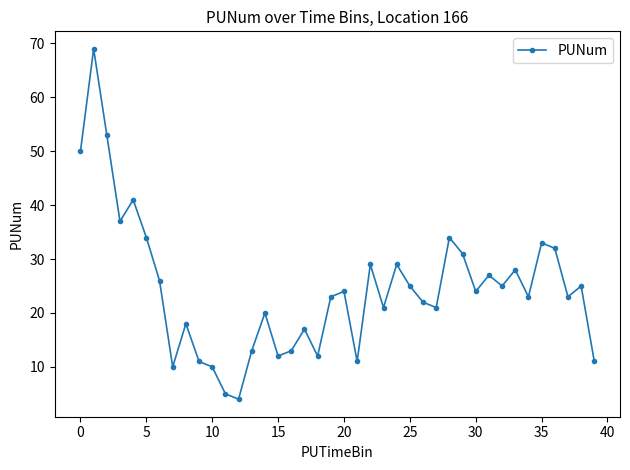

True or false: the data has more than 1 interior local peaks.

True